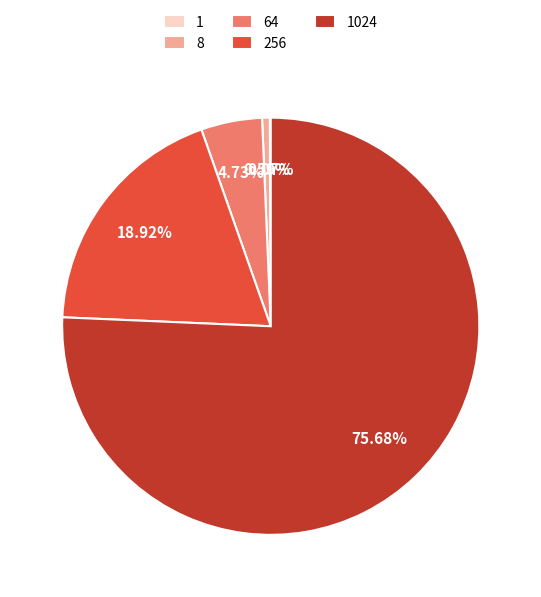

Is there a majority slice in this chart?

Yes